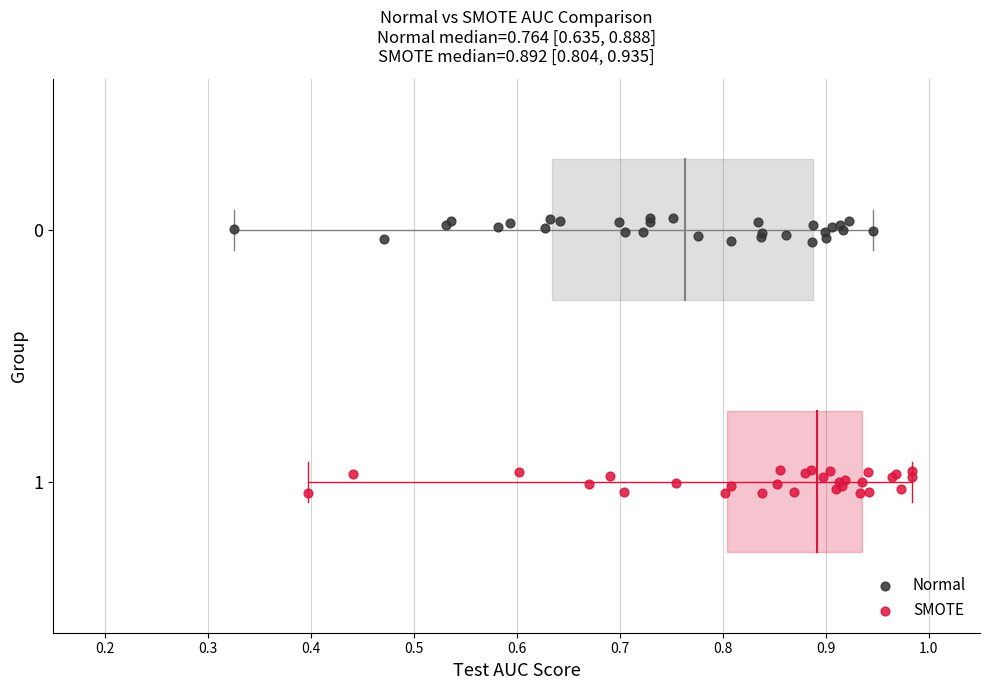

Which series contains the highest Y value?

SMOTE